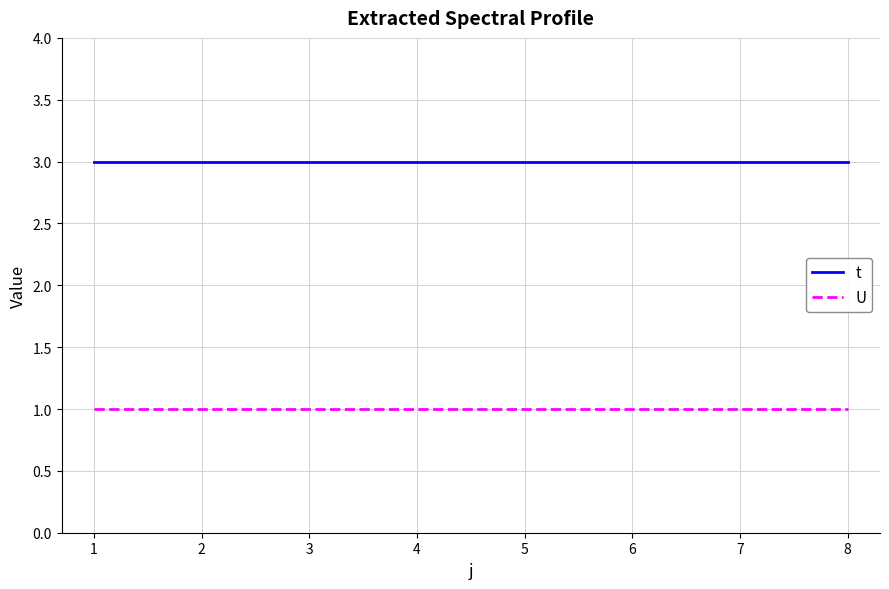

What value does the t series have at 2?

3